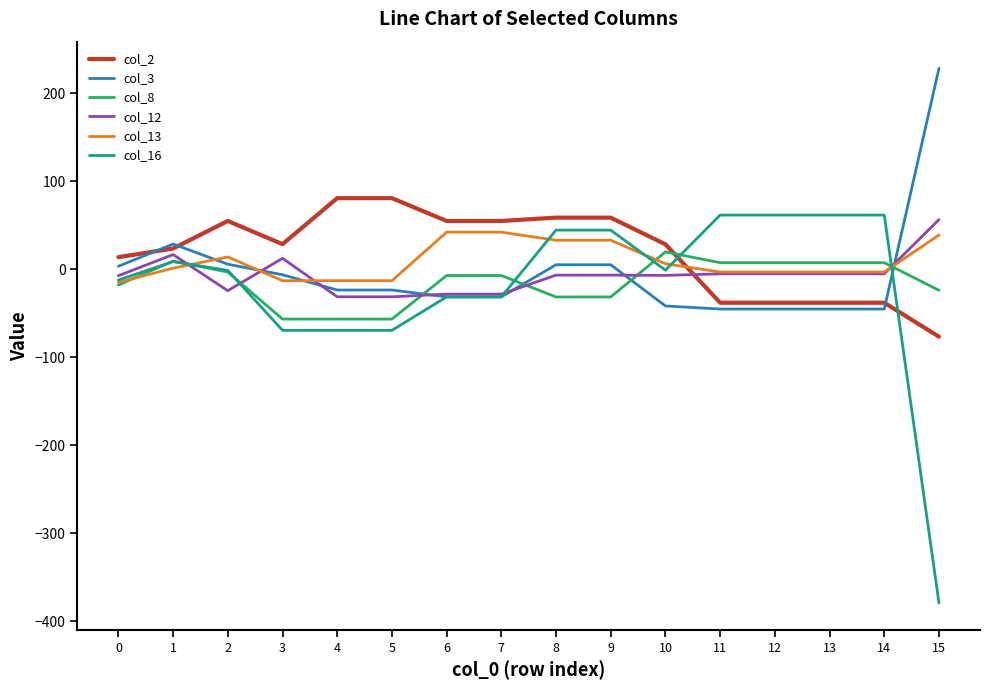

What are all the series names shown in the legend?

col_2, col_3, col_8, col_12, col_13, col_16